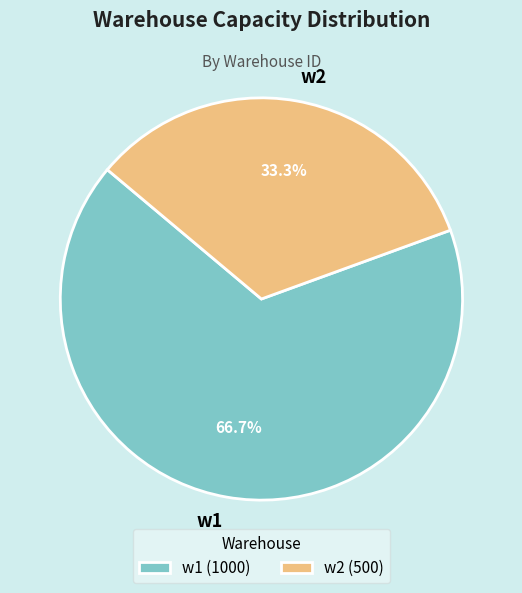

To the nearest percent, what is the difference between the largest and smallest slice percentages?

33%